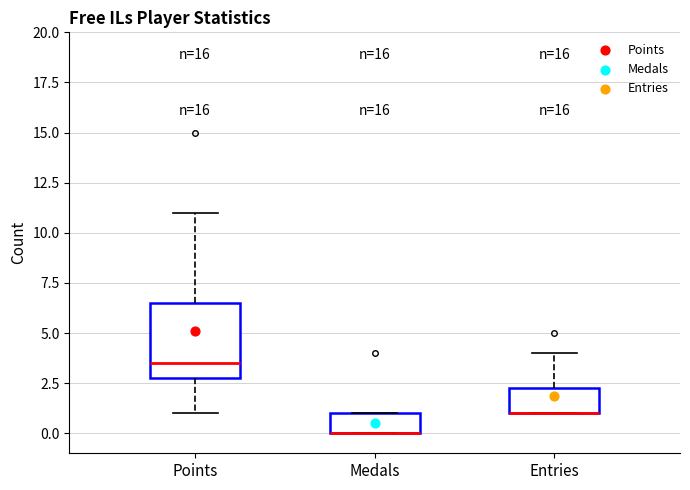

Reading left to right, transcribe this box plot: for each box, give where its median line is, the range the box spans, and where its two whiskers end, as read against the y-axis. The values are not printed on the chart, so give them approximately, as read against the axis.

Points: median 3.5, box 3.0 to 6.5, whiskers 1.0 to 11.0
Medals: median 0.0 (drawn on the box's lower edge), box 0.0 to 1.0, whiskers 0.0 to 1.0
Entries: median 1.0 (drawn on the box's lower edge), box 1.0 to 2.5, whiskers 1.0 to 4.0